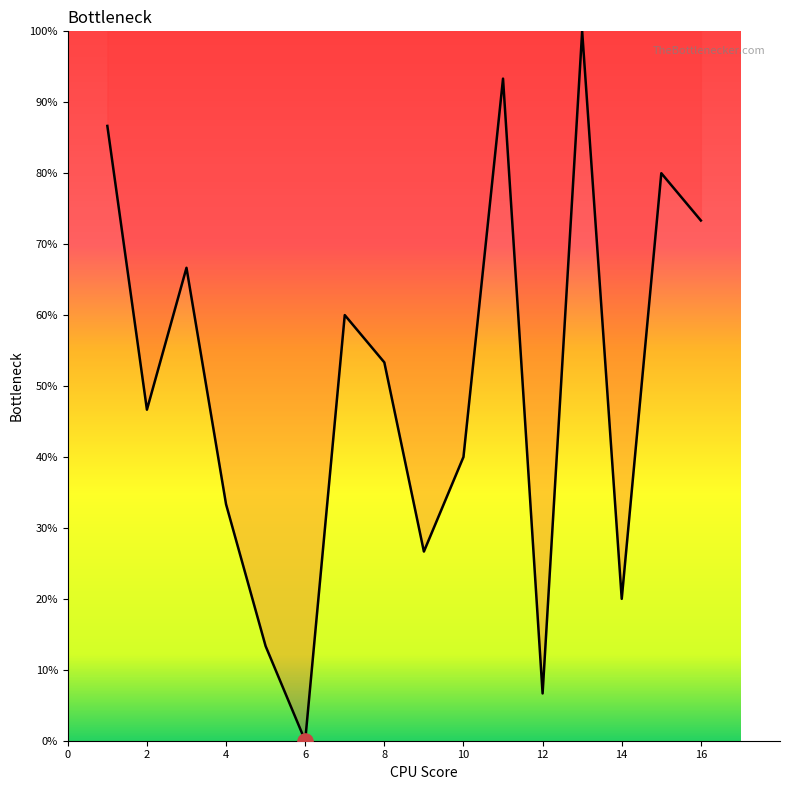

What is the difference between the maximum and minimum values?

100.0